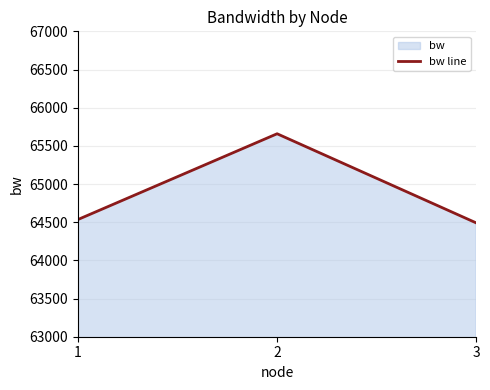

Reading left to right, transcribe all the data shown in this chart.

64535.4	65658.4	64491.0